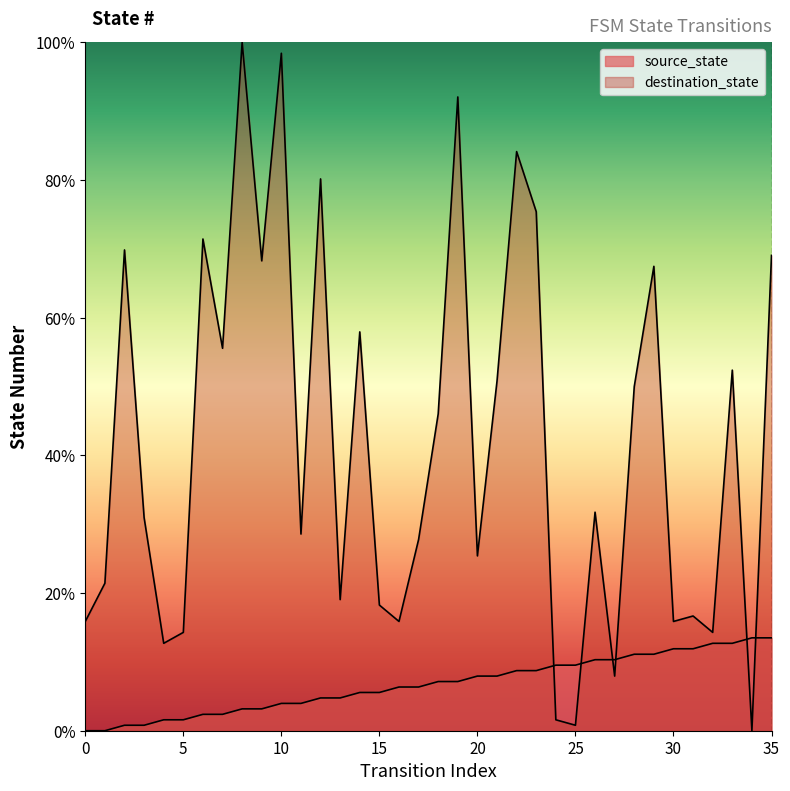

Between which two adjacent categories do source_state and destination_state first intersect?

23 and 24